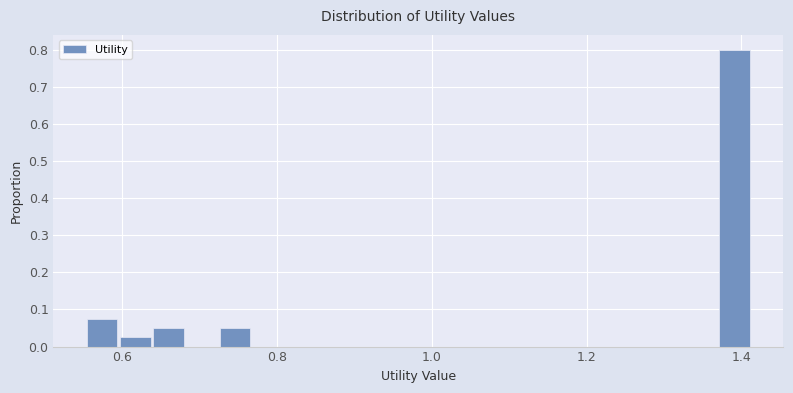

Around what value on the x-axis is the tallest bar? Give the approximate position of its centre, as read against the axis.

1.40